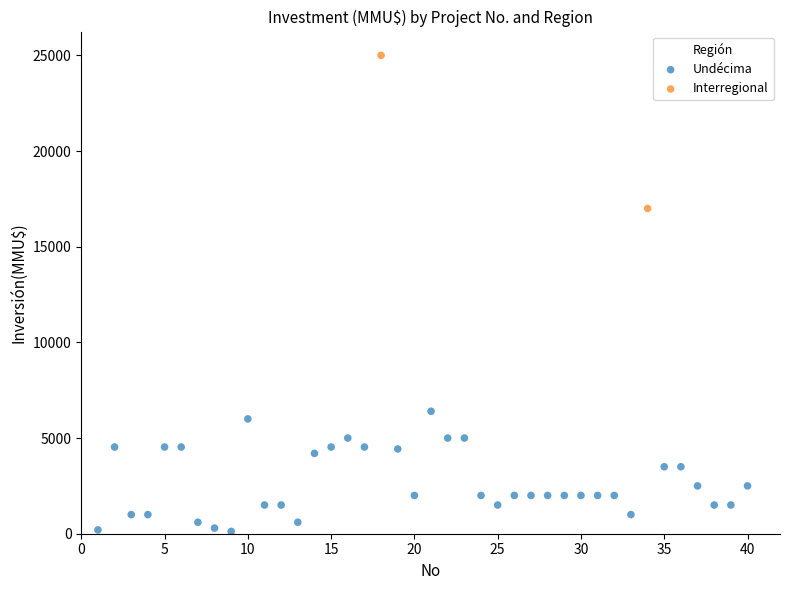

What are all the series names shown in the legend?

Undécima, Interregional